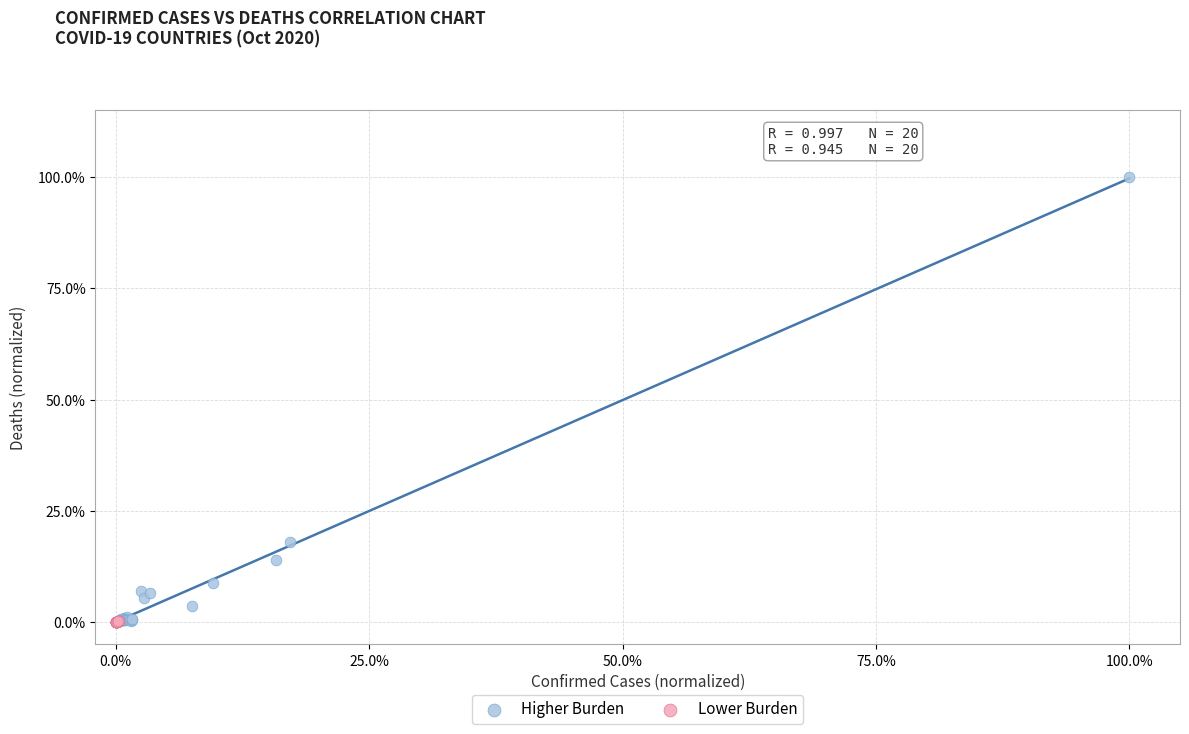

Which series has the widest spread of Y values?

Higher Burden